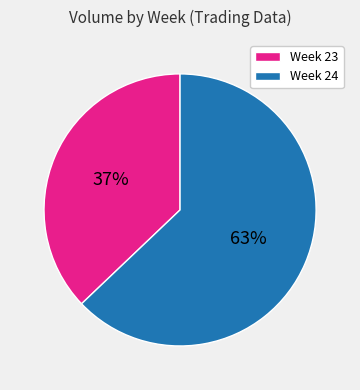

Rank the categories by value from lowest to highest.

Week 23, Week 24